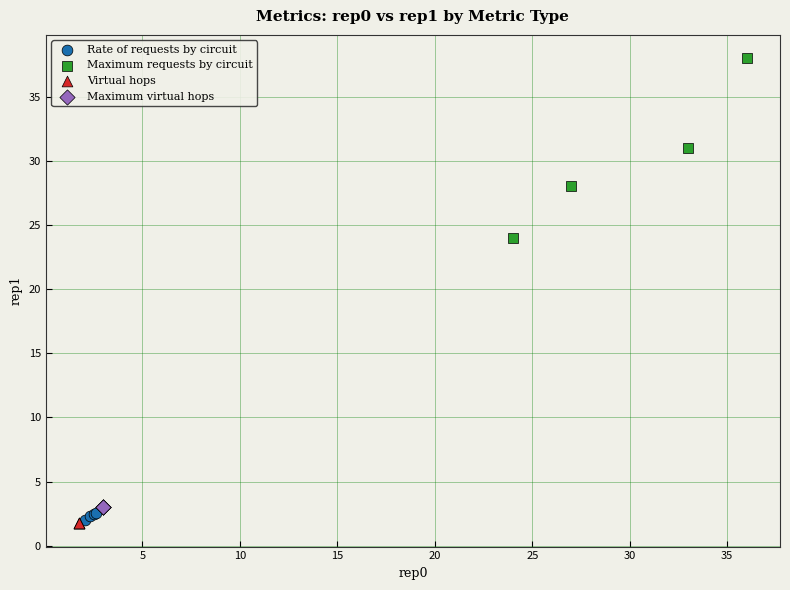

Which series reaches the maximum Y coordinate?

Maximum requests by circuit